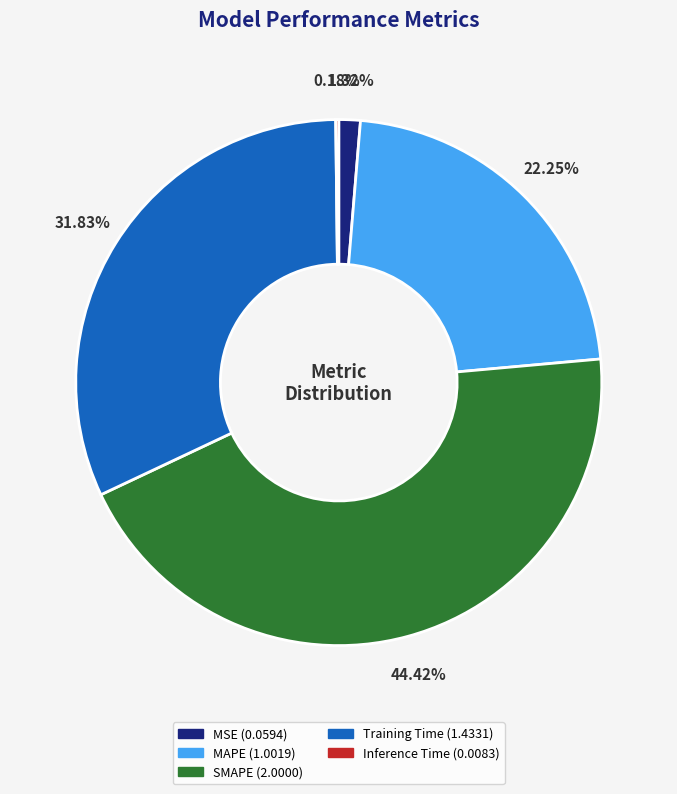

To the nearest percent, what portion does MSE represent?

1%